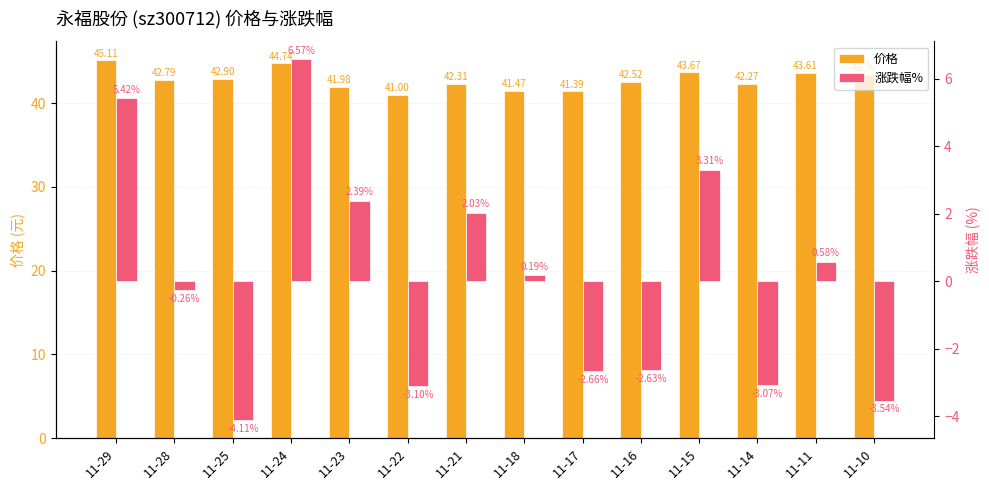

How many bars are there in each group?

2